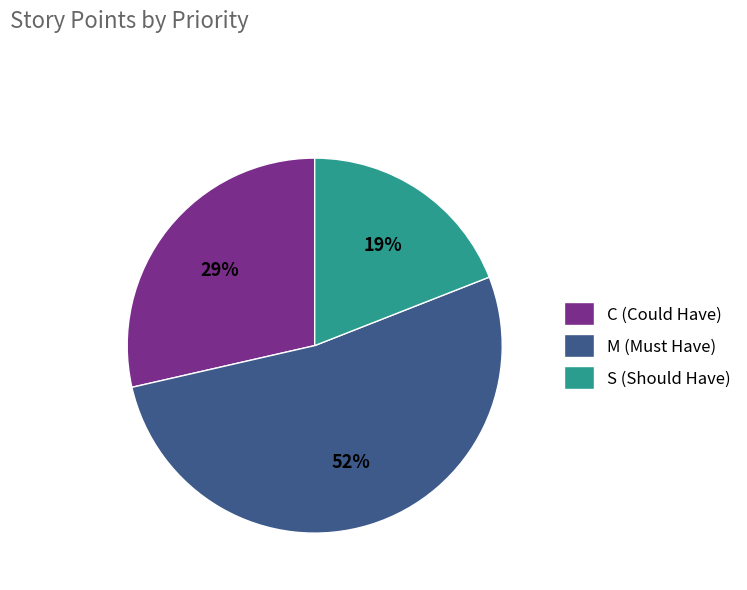

Combined, do S and C account for over 50%?

No